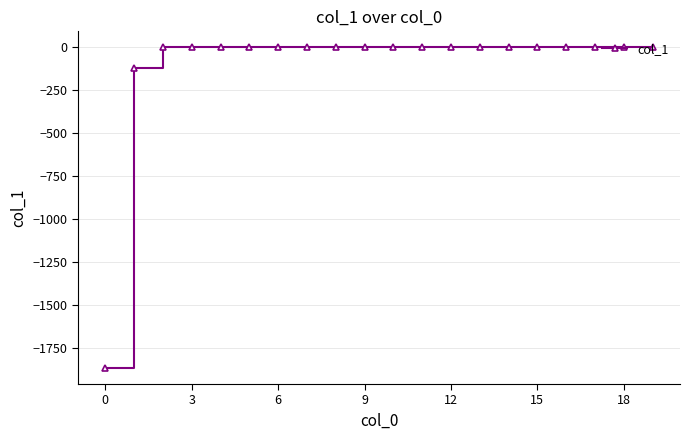

What is the average value?

-99.4